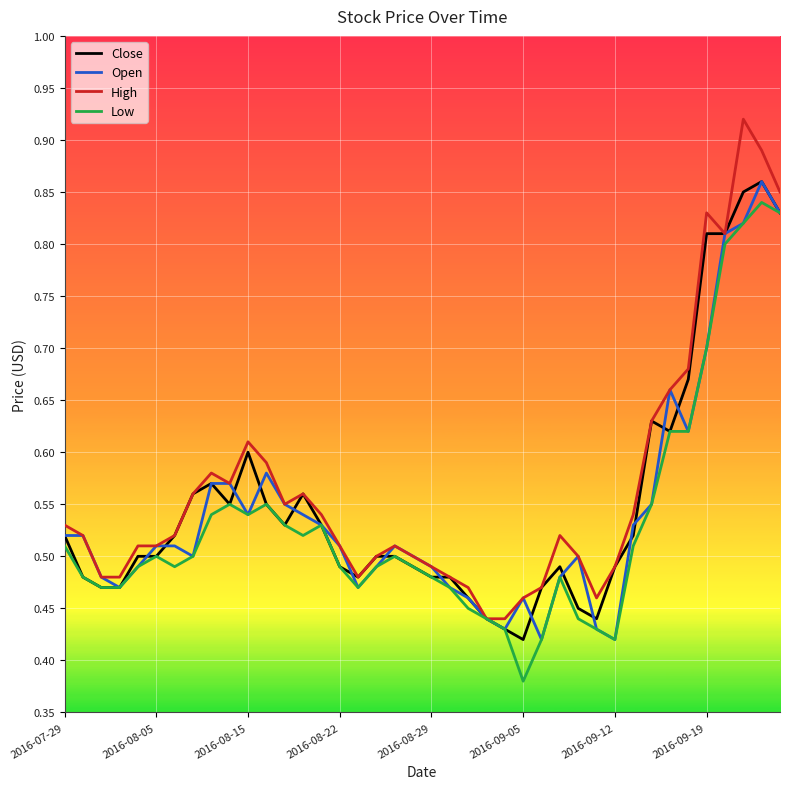

Does the chart have visible grid lines?

Yes